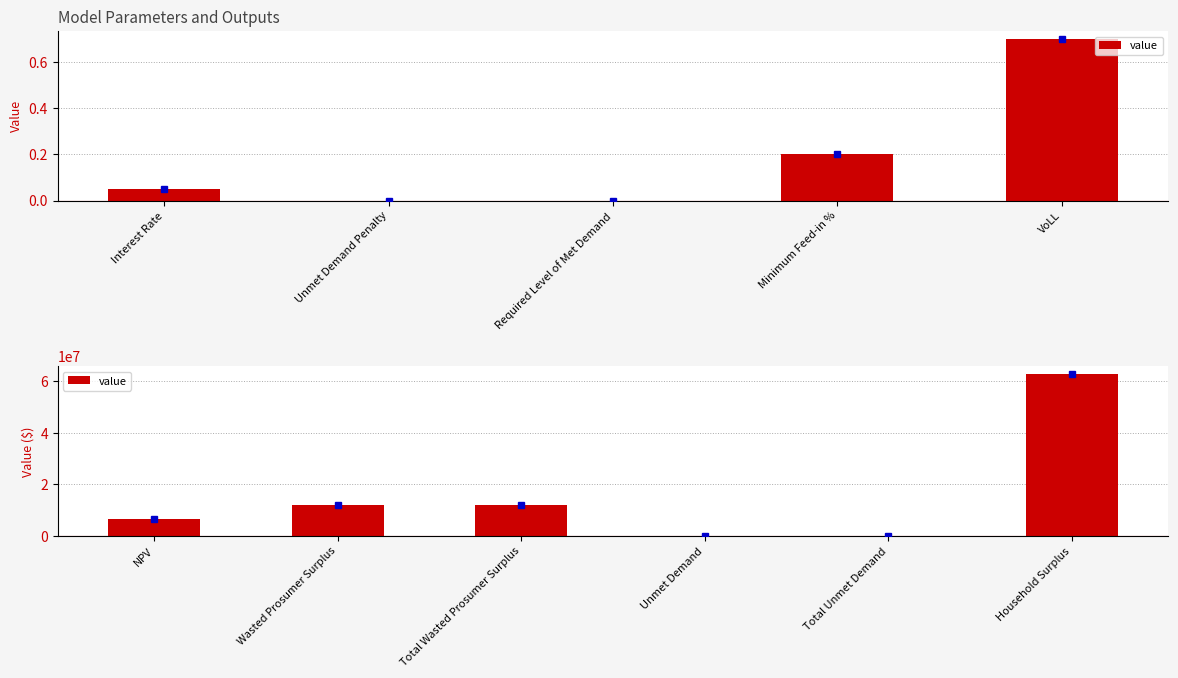

What is the label of the 3rd bar from the left?

Total Wasted Prosumer Surplus